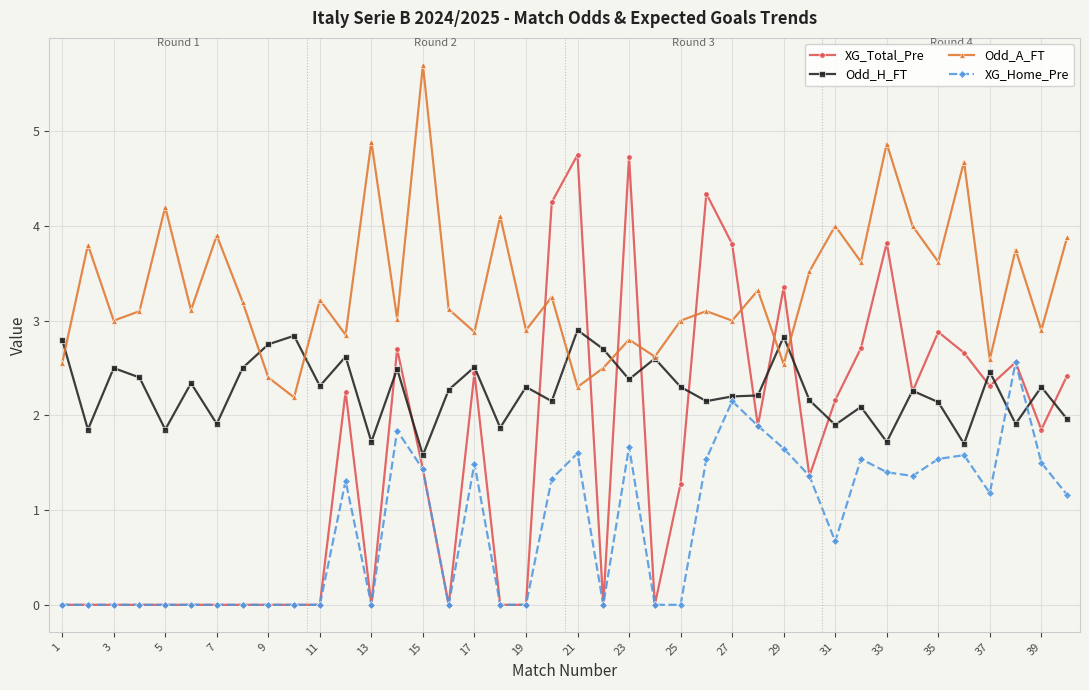

How many values in the XG_Home_Pre series exceed 1?

21